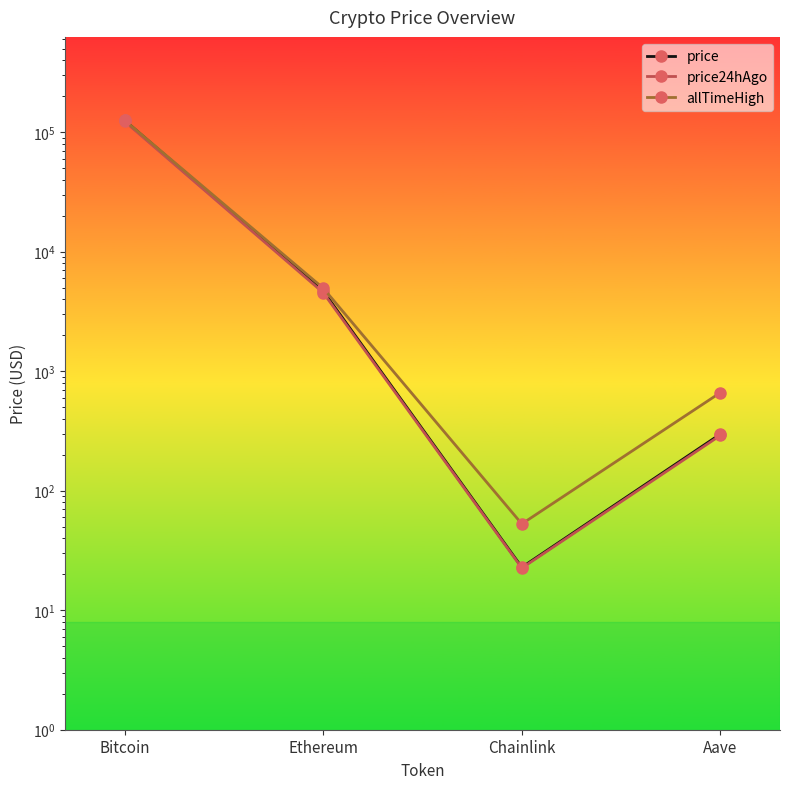

How many series are shown in this chart?

3